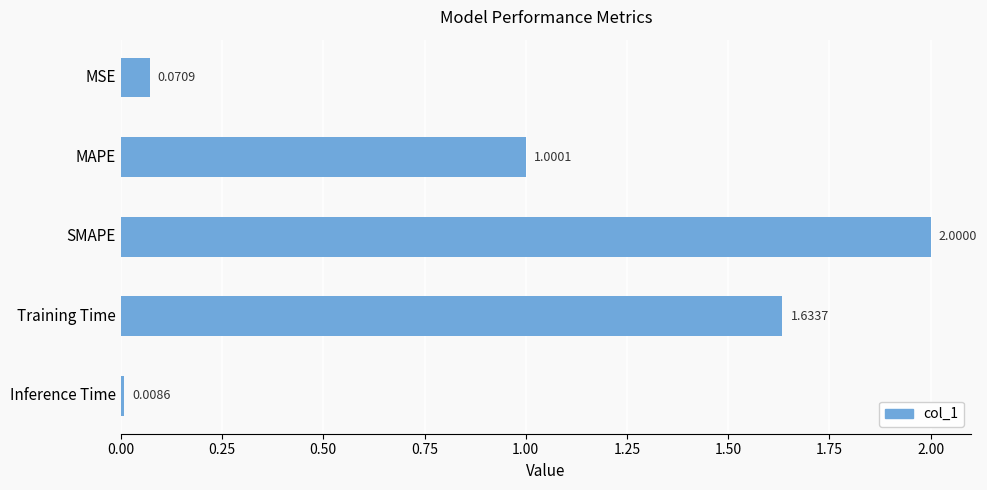

List the labels in order of value, smallest first.

Inference Time, MSE, MAPE, Training Time, SMAPE